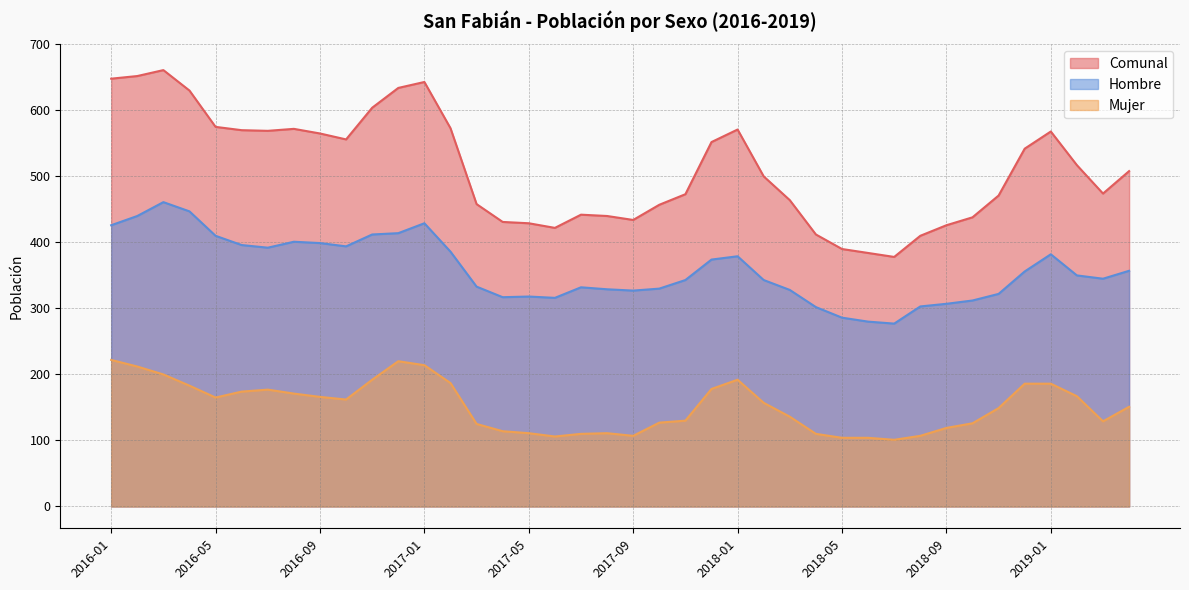

What is the label of the 28th point from the right?

2017-01